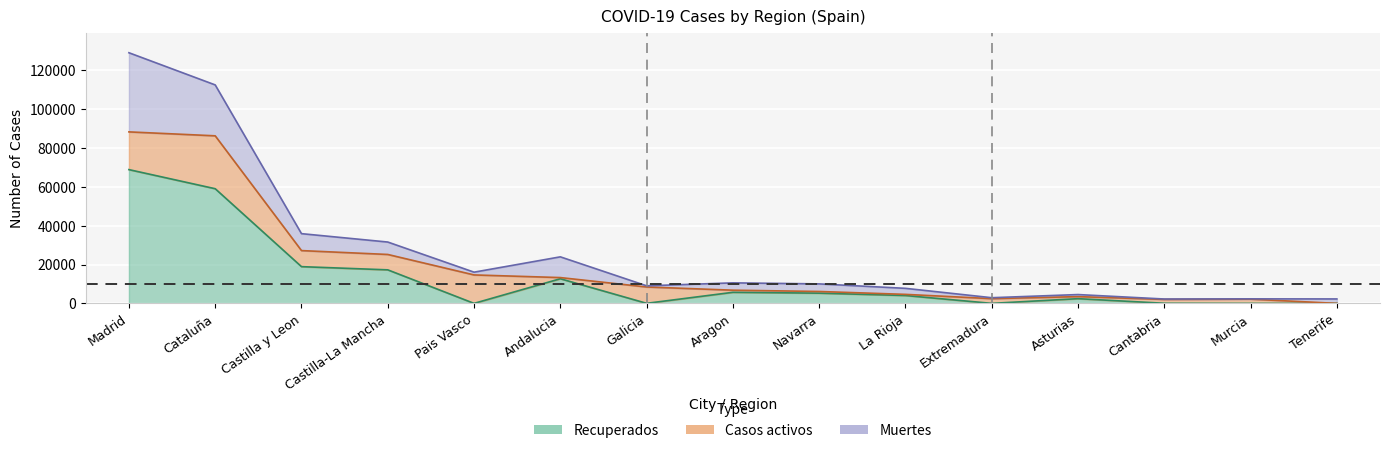

What are all the series names shown in the legend?

Recuperados, Casos activos, Muertes